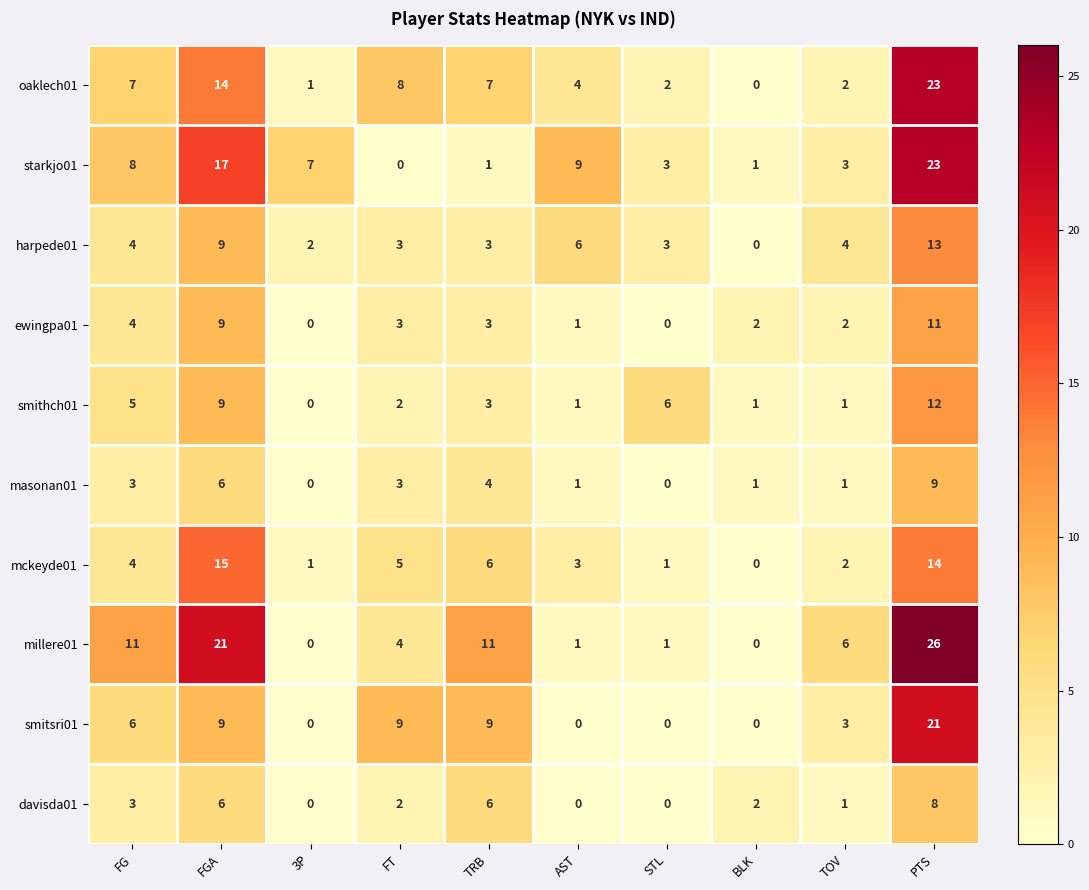

Which label corresponds to the largest value in the chart?

PTS